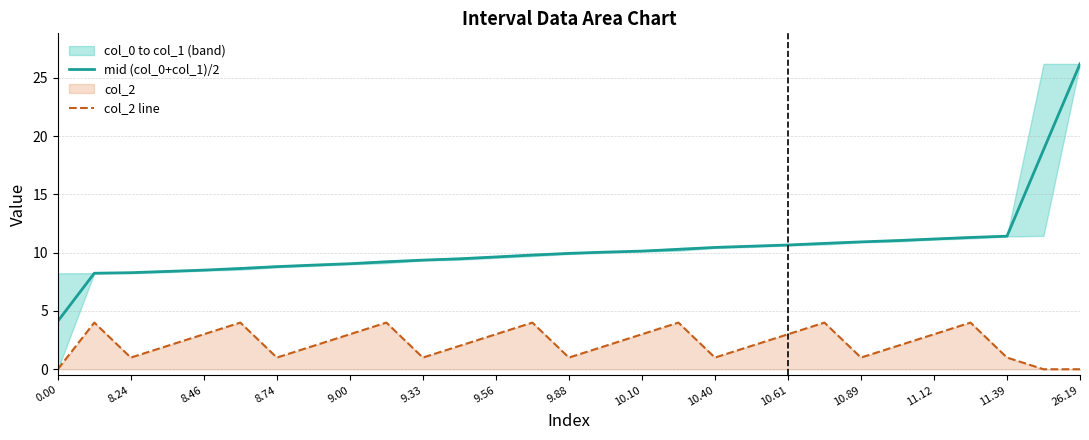

The mid (col_0+col_1)/2 series shows 11.2 at 11.12. True or false?

True